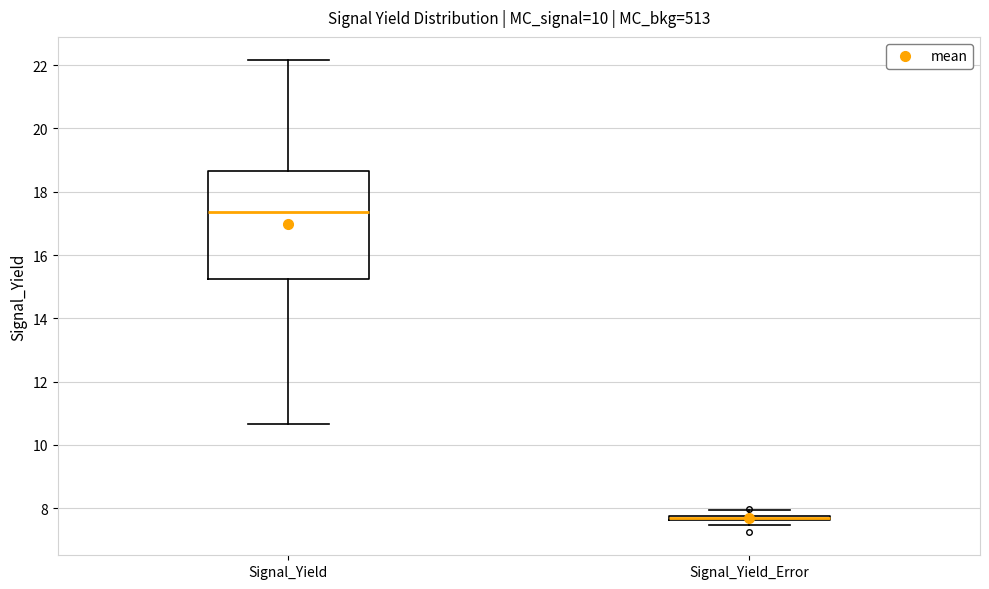

Which box has the highest median line?

Signal_Yield